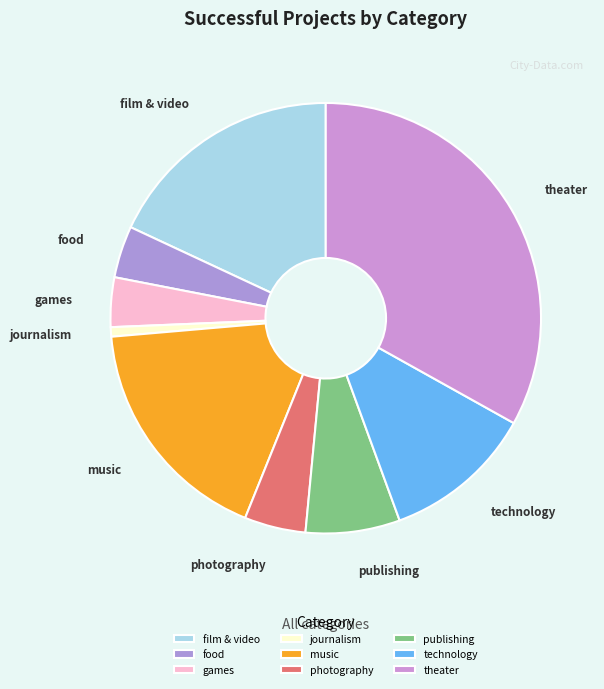

Do music and publishing together represent more than half of the pie?

No